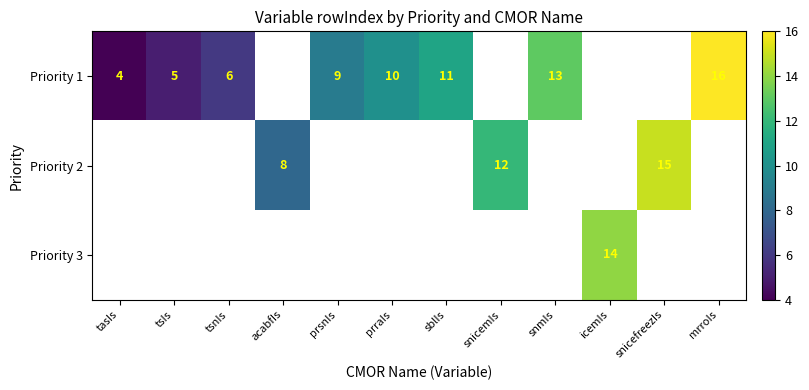

Between tsnIs and sblIs, which is larger?

sblIs